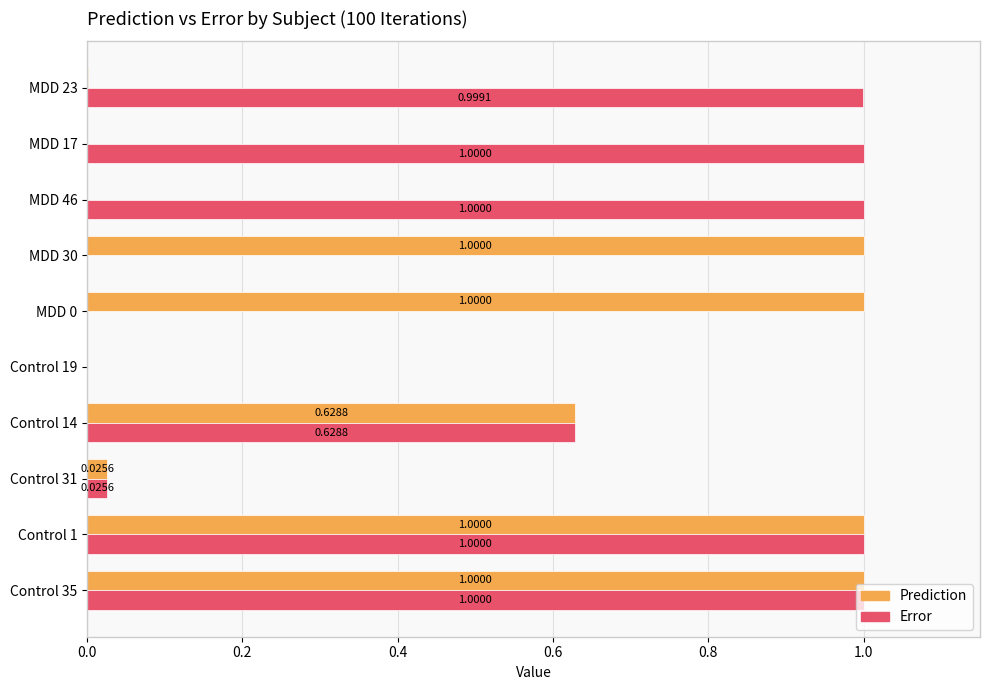

What is the sum of all Error values?

5.7